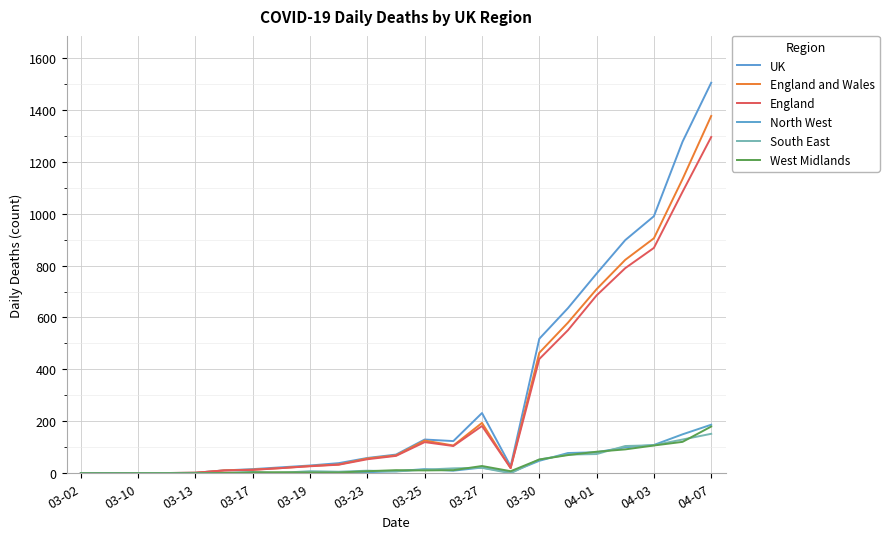

What are all the series names shown in the legend?

UK, England and Wales, England, North West, South East, West Midlands